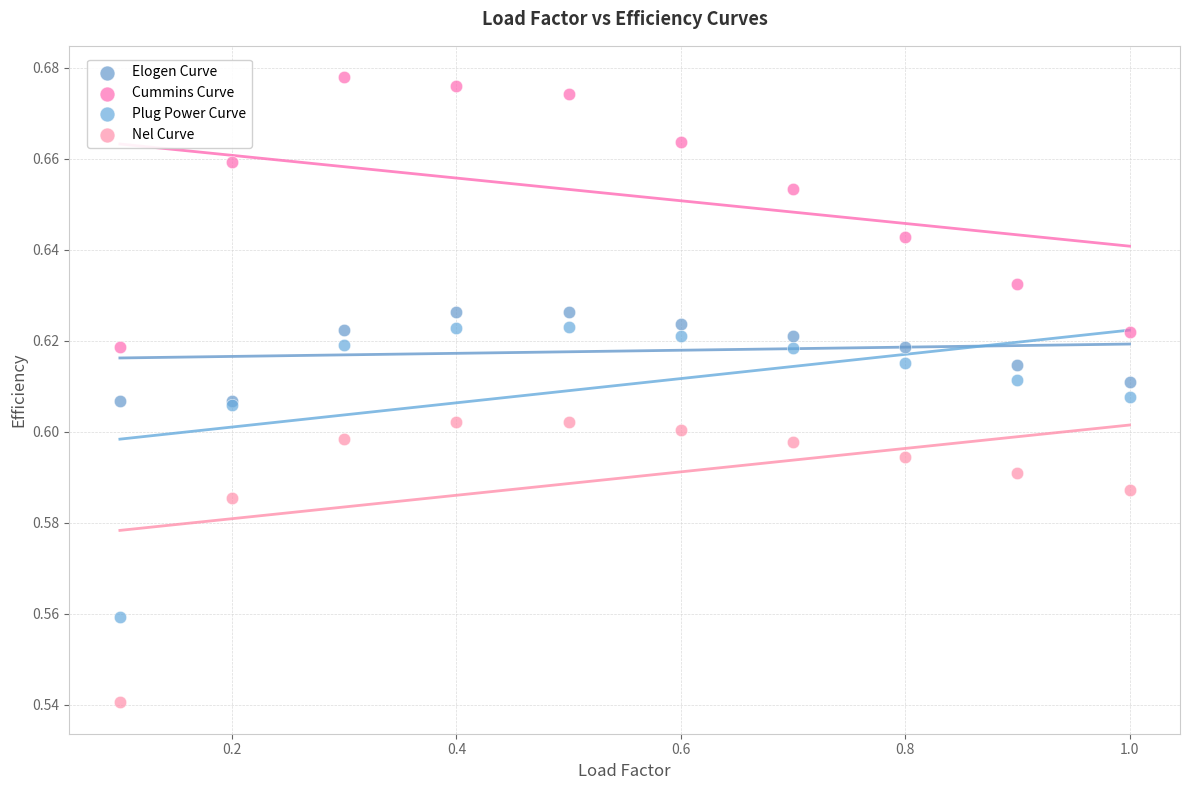

What is the X range (max minus min) for the scatter plot?

0.9